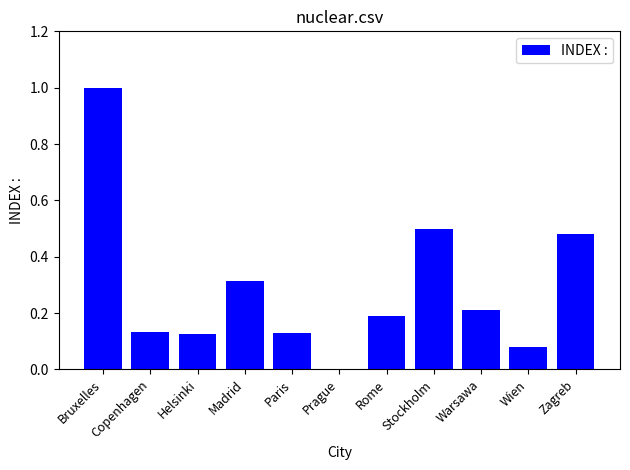

What is the sum of the values at Bruxelles and Zagreb?

1.5